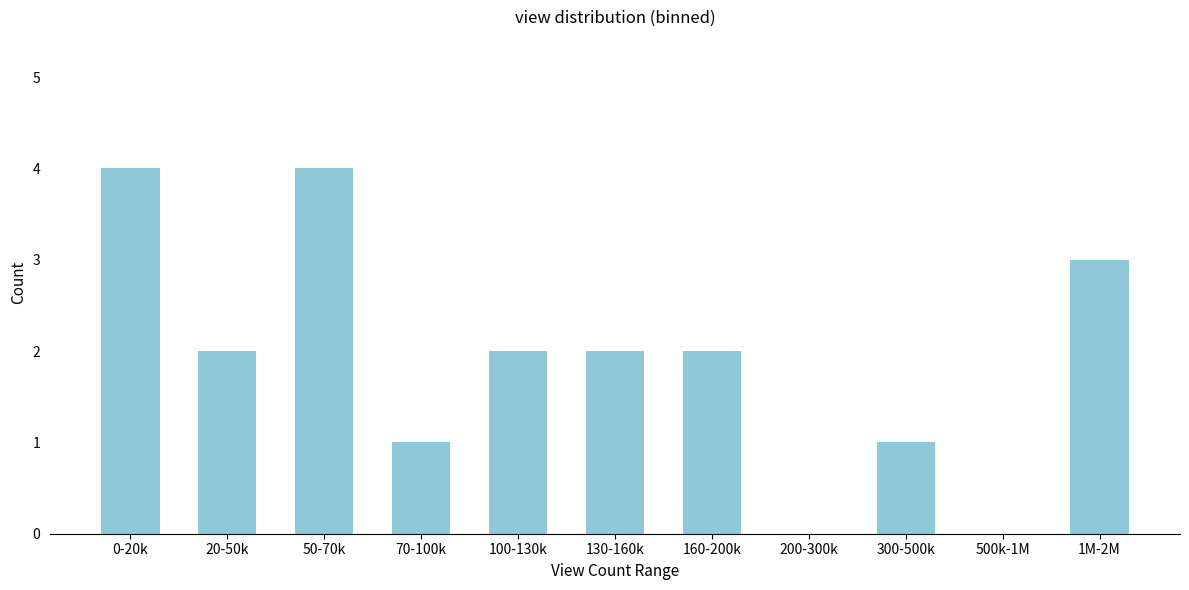

Reading right to left, transcribe all the data shown in this chart.

1M-2M=3	500k-1M=0	300-500k=1	200-300k=0	160-200k=2	130-160k=2	100-130k=2	70-100k=1	50-70k=4	20-50k=2	0-20k=4